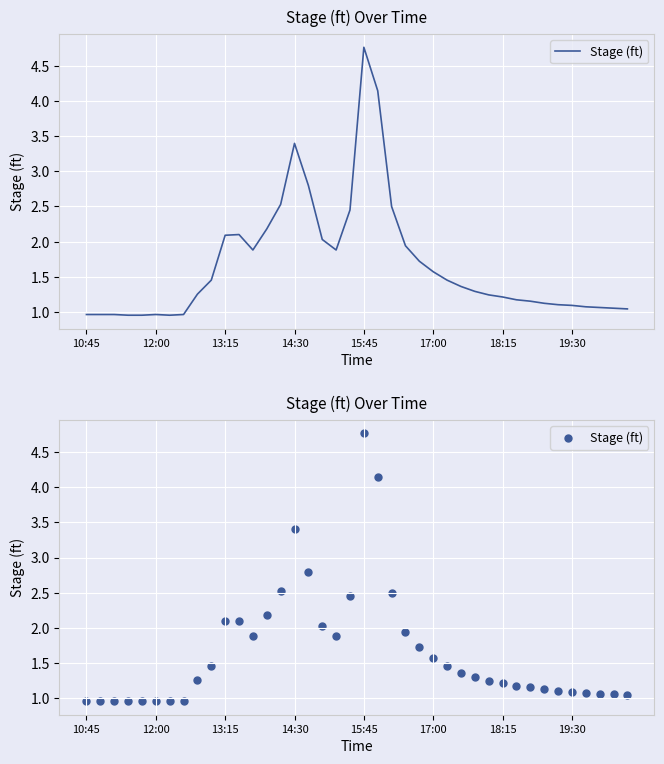

What is the change in value from 21 to 32?

-3.0